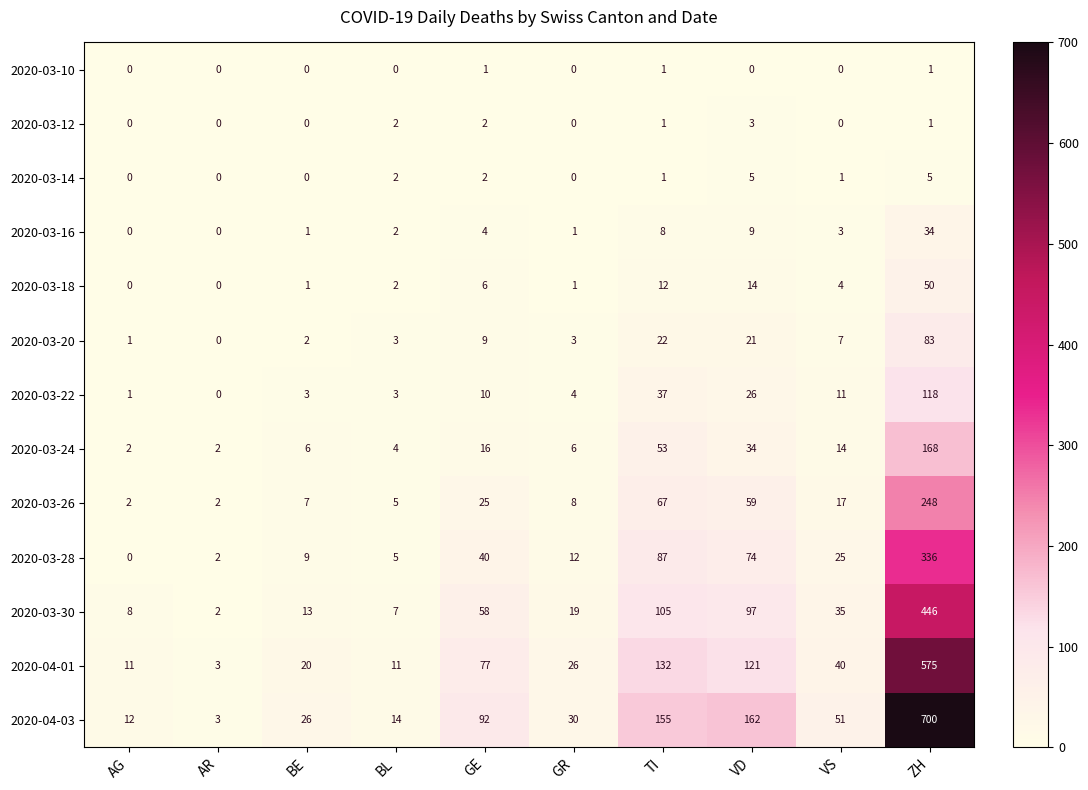

What is the maximum value shown in the chart?

700